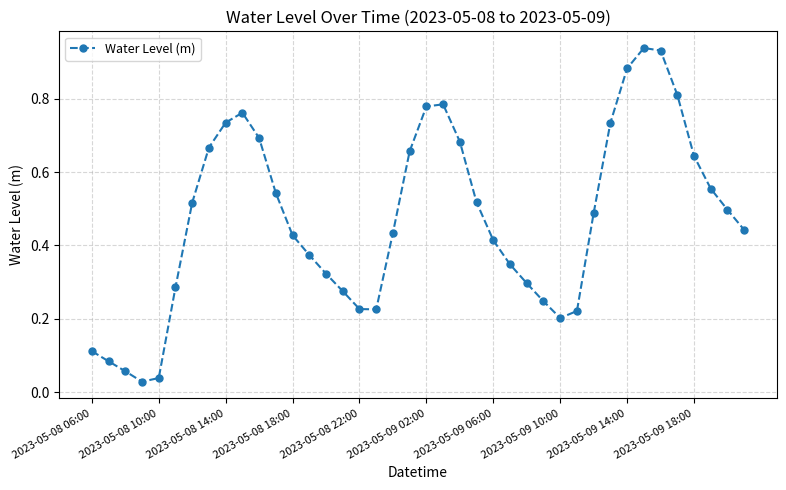

True or false: there are more than 2 points higher than both neighbors.

True